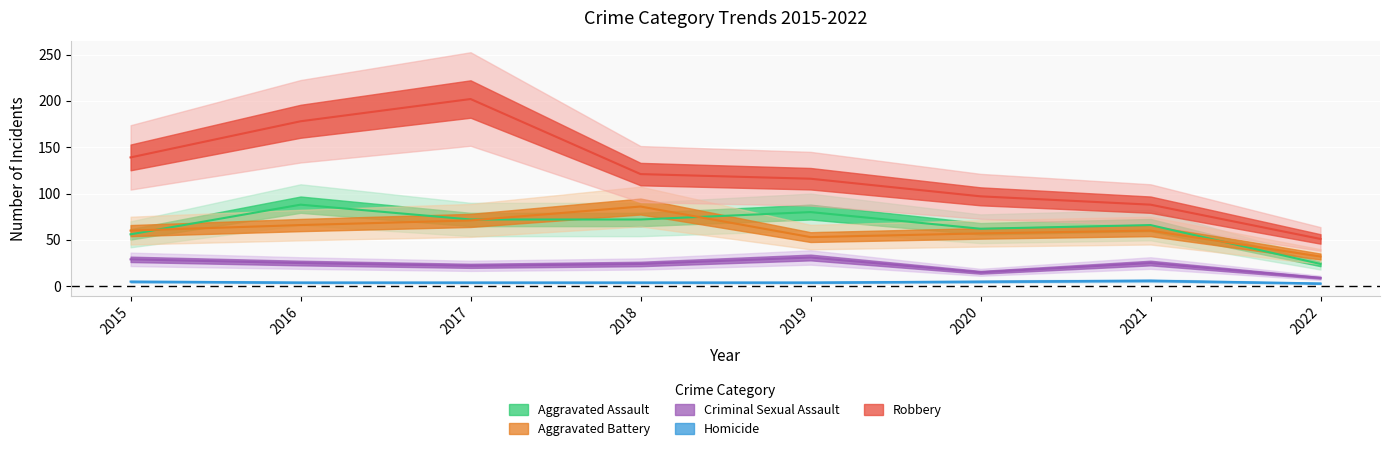

At which category is the sum across all series the highest?

2017